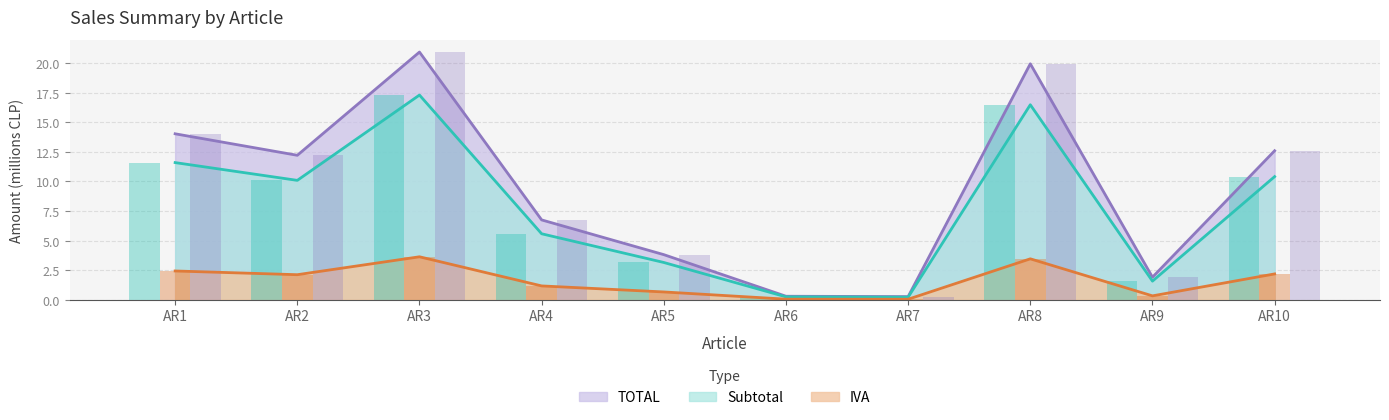

At which category does the chart reach its minimum across all series?

AR7